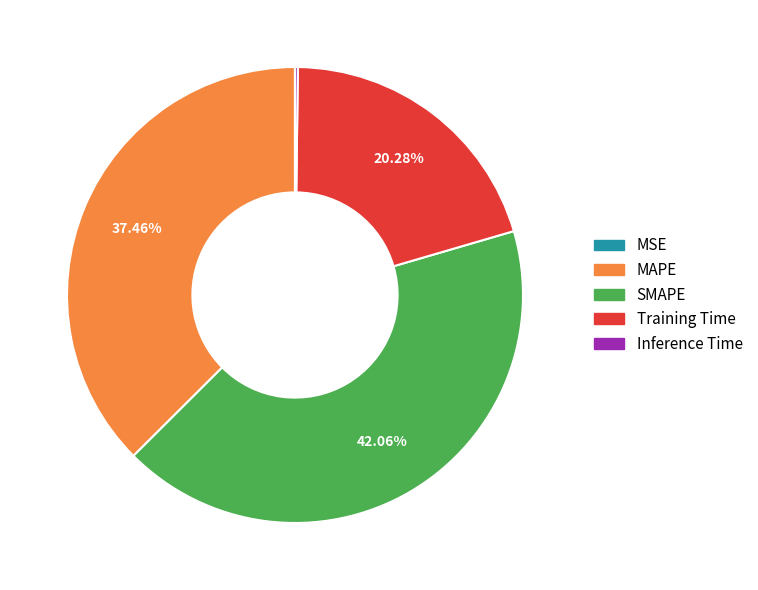

Is MAPE the majority of the pie?

No